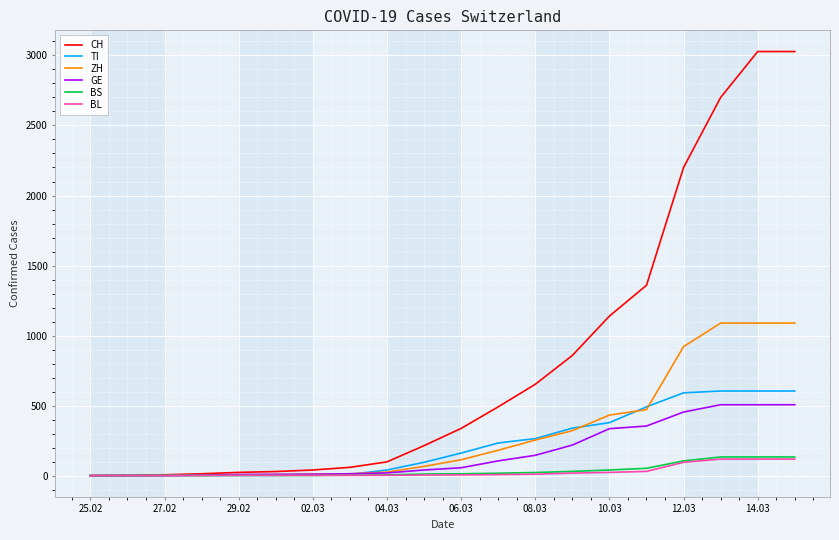

Which series has the largest total across all categories?

CH